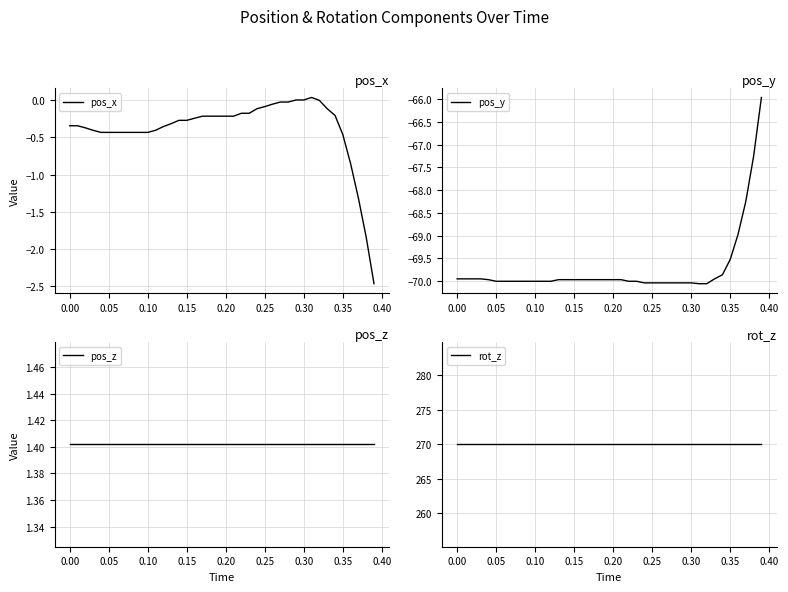

The pos_y series shows -70.0 at 0.10. True or false?

True